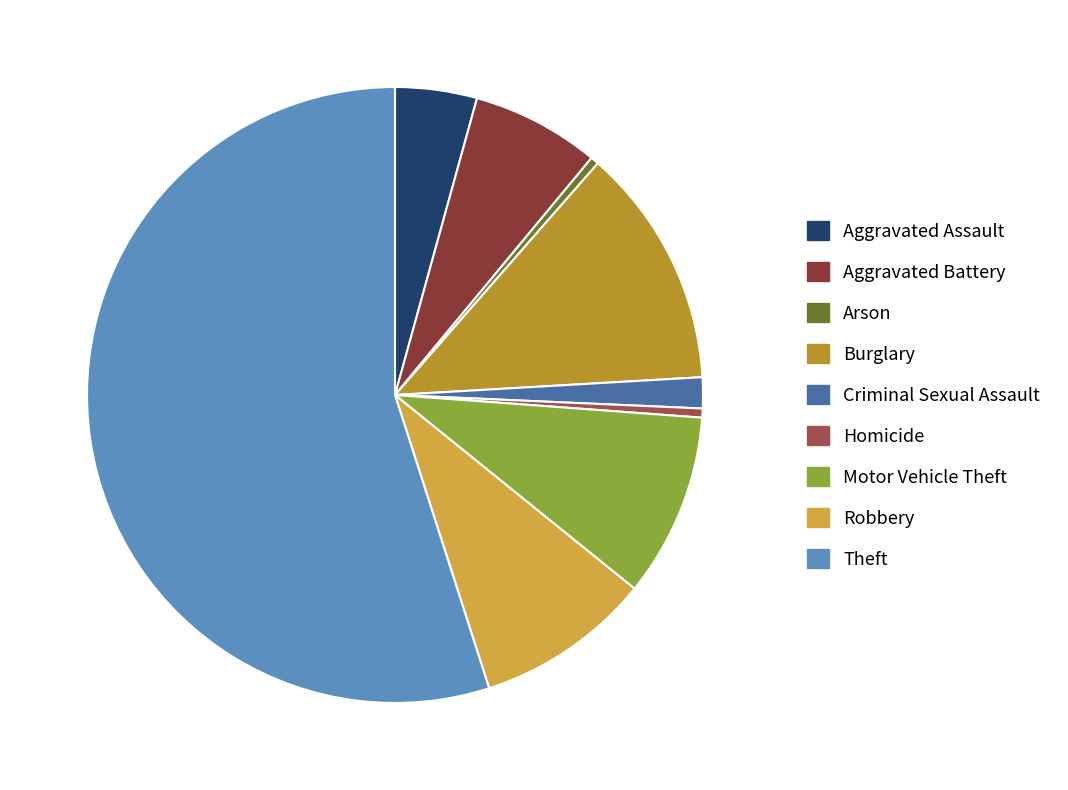

How many segments does this pie chart have?

9